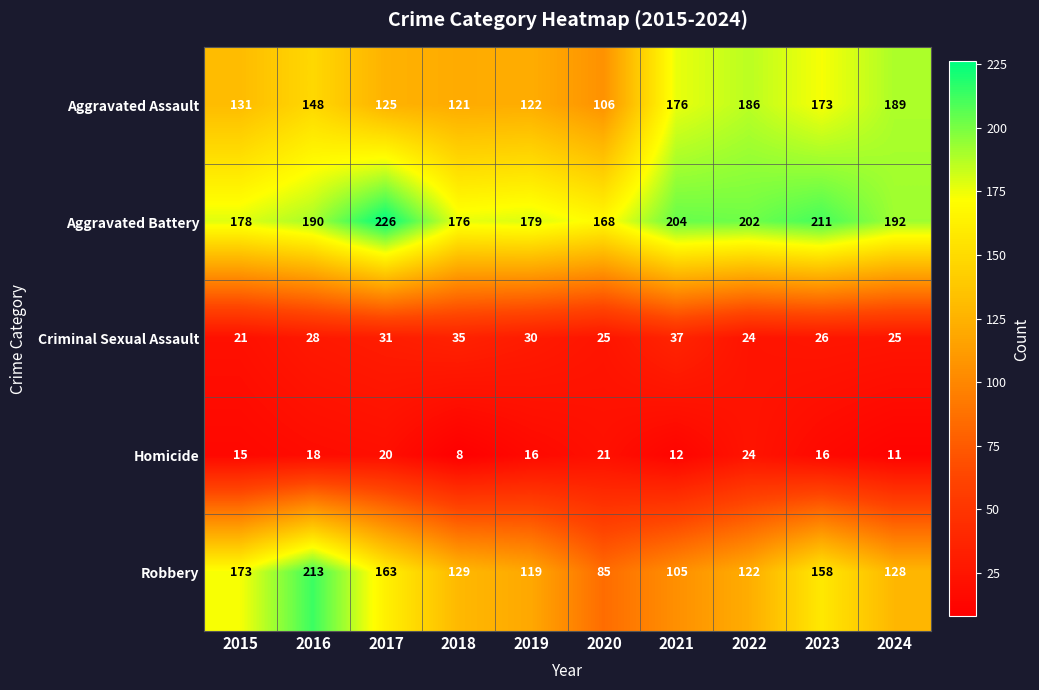

What is the difference between the Robbery values at 2020 and 2023?

73